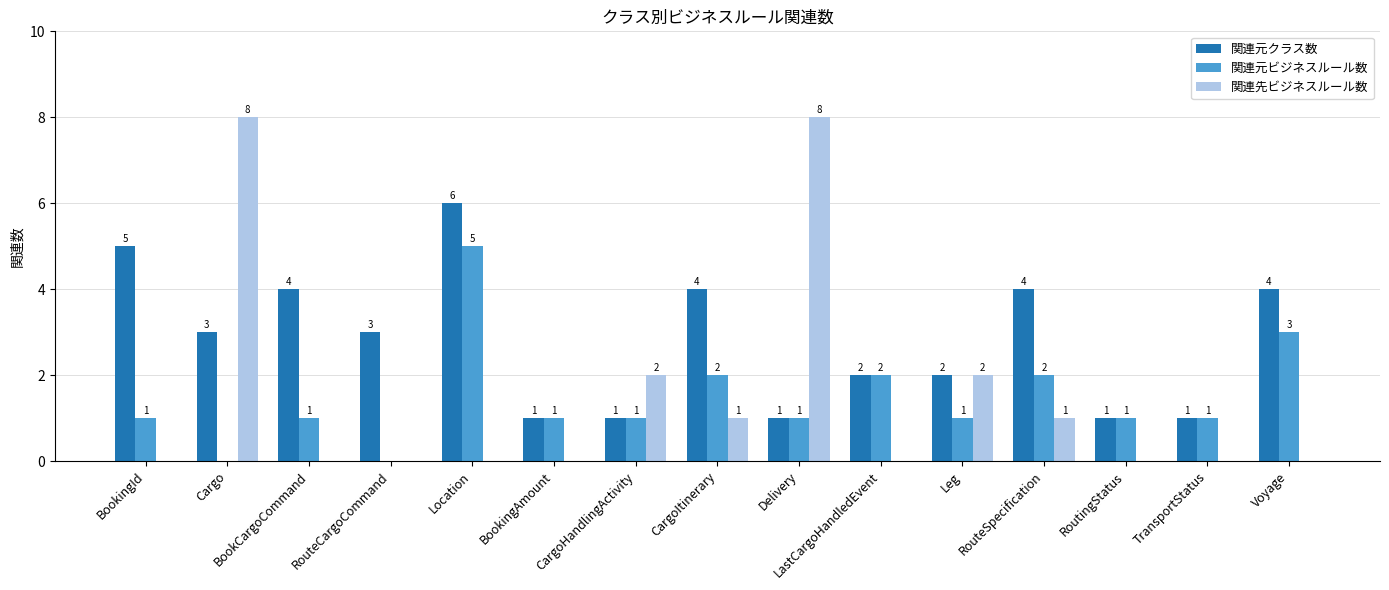

What are all the series names shown in the legend?

関連元クラス数, 関連元ビジネスルール数, 関連先ビジネスルール数